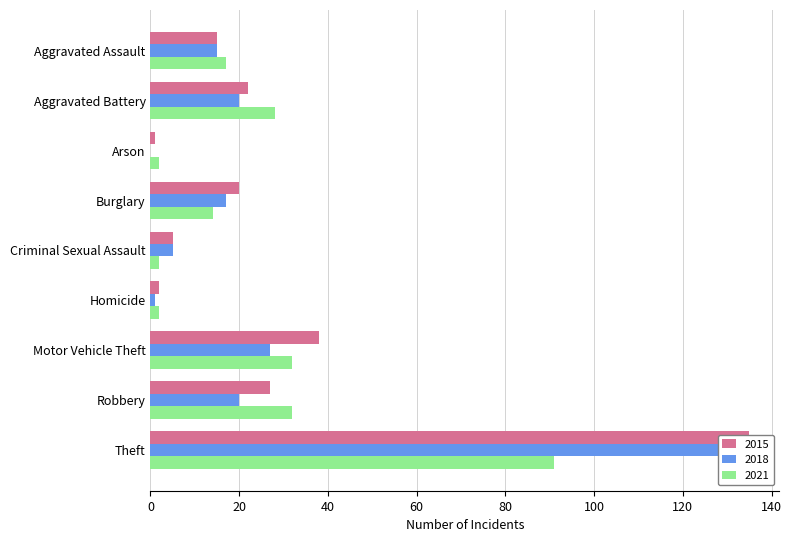

What is the spread (max minus min) of values at Aggravated Battery?

8